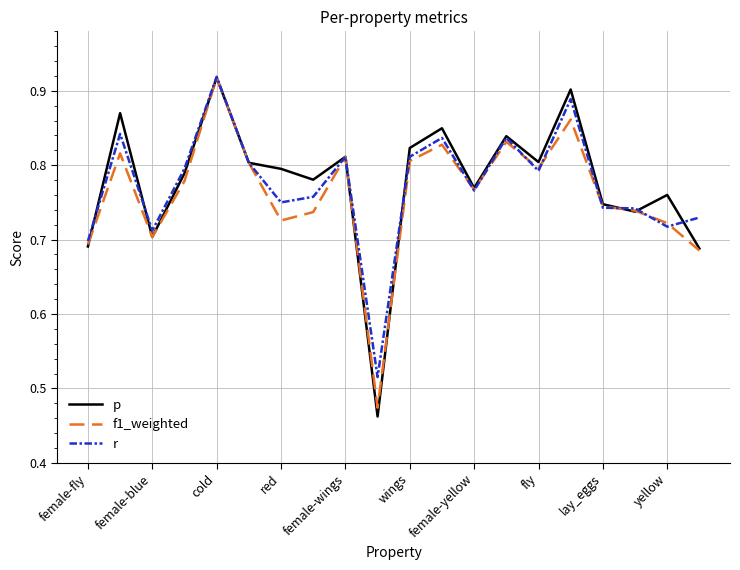

What is the maximum value for r?

0.9